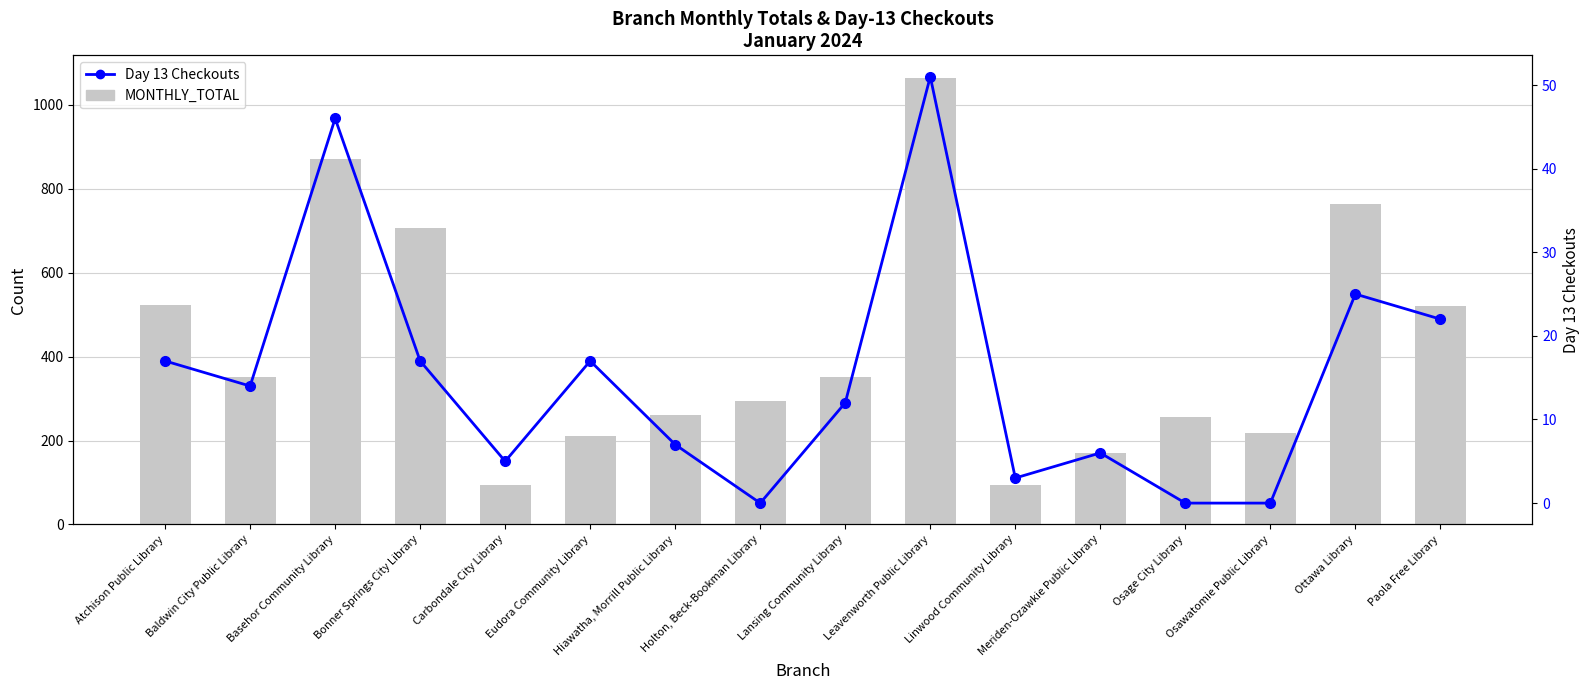

List the series in order of their overall mean, highest first.

MONTHLY_TOTAL, Day 13 Checkouts